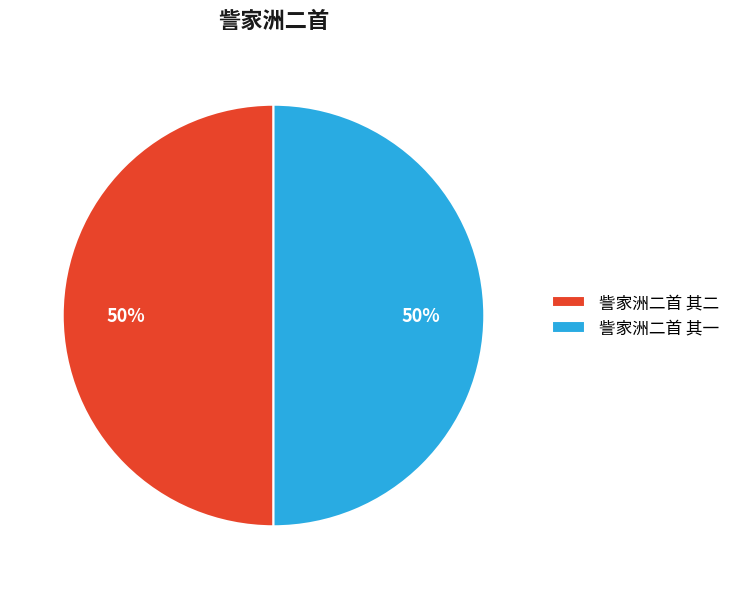

What is the ratio of the value at 訾家洲二首 其二 to the value at 訾家洲二首 其一?

1.0